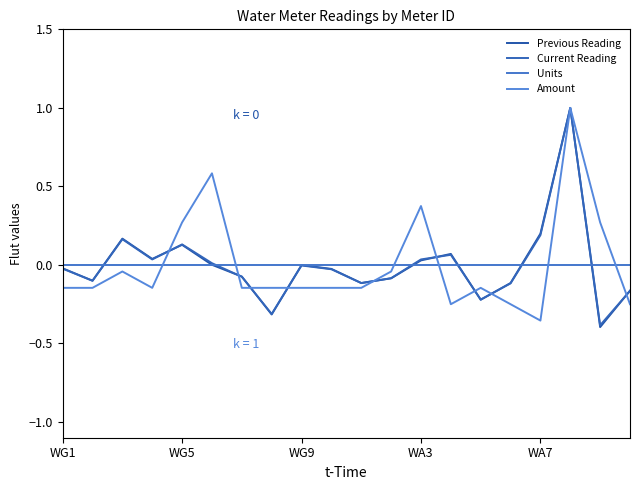

What is the smallest value displayed?

-0.4